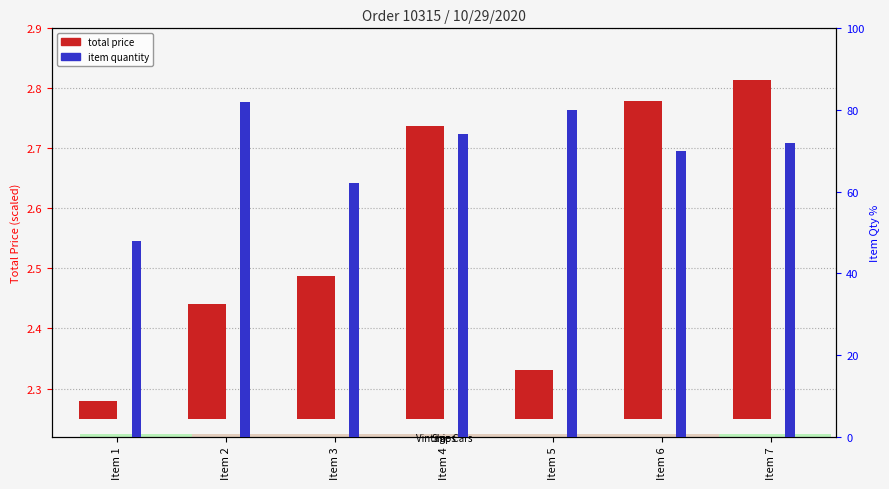

Read the item quantity (percentile) value at Item 5.

80.0